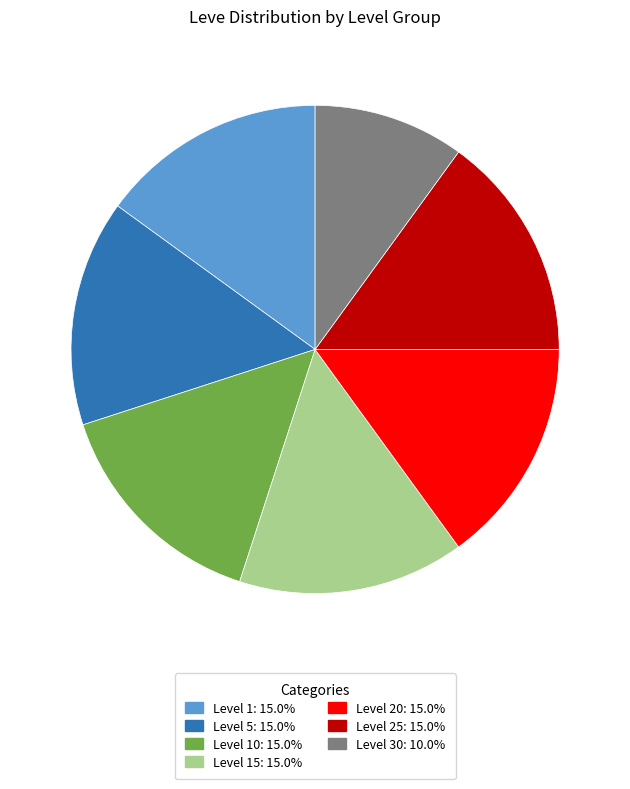

Is there a majority slice in this chart?

No